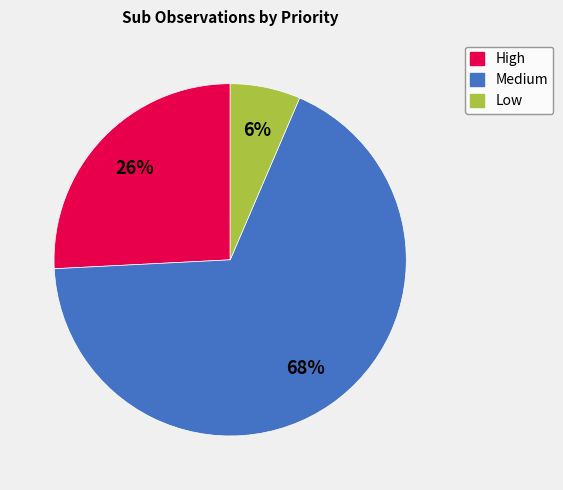

Approximately how many times larger is the value at Low compared to Medium?

0.1